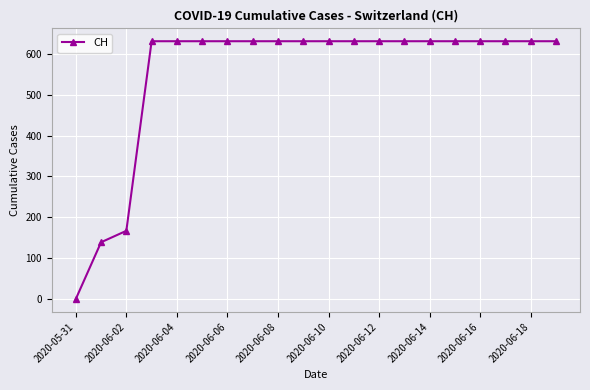

How many lines are shown in the chart?

1